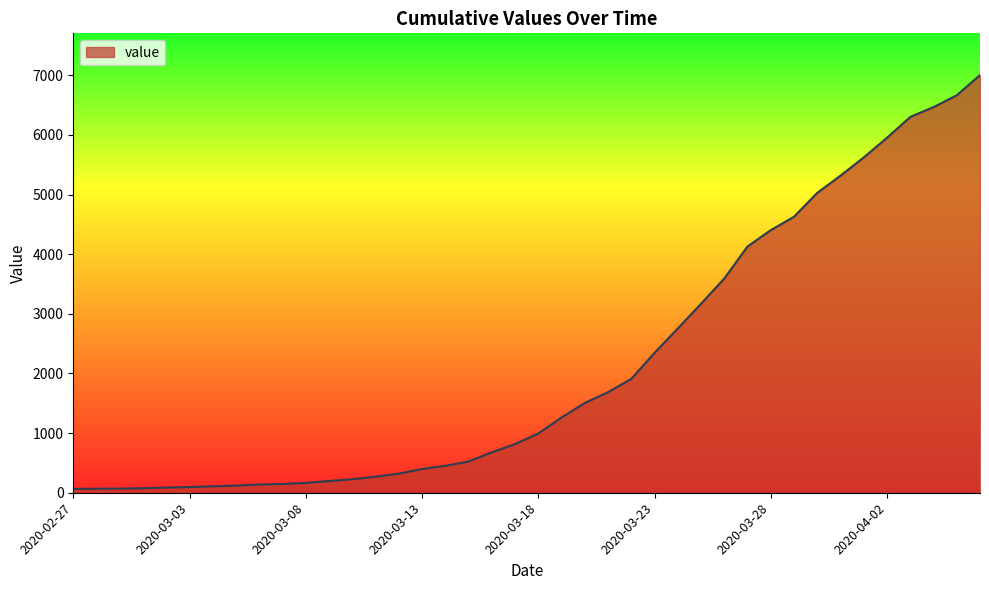

What is the average value?

2144